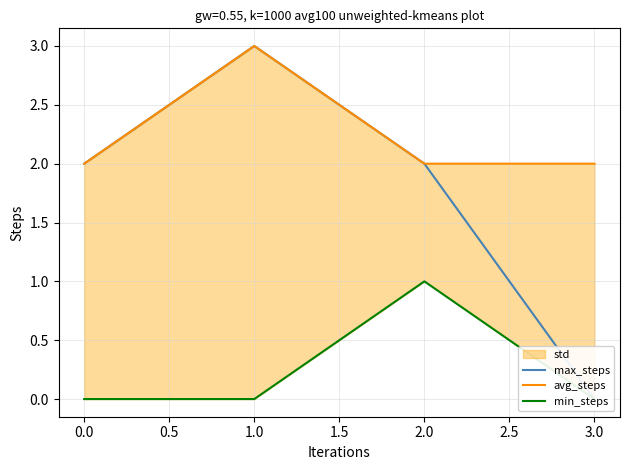

What is the lowest value of the avg_steps series?

2